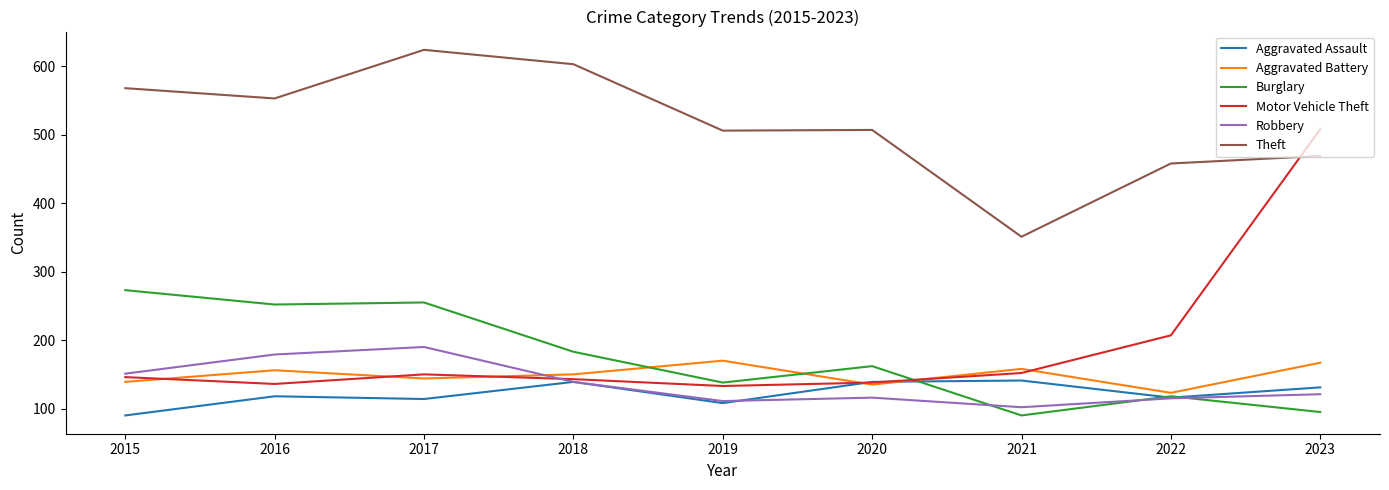

True or false: Aggravated Battery has a value of 144 at 2017.

True